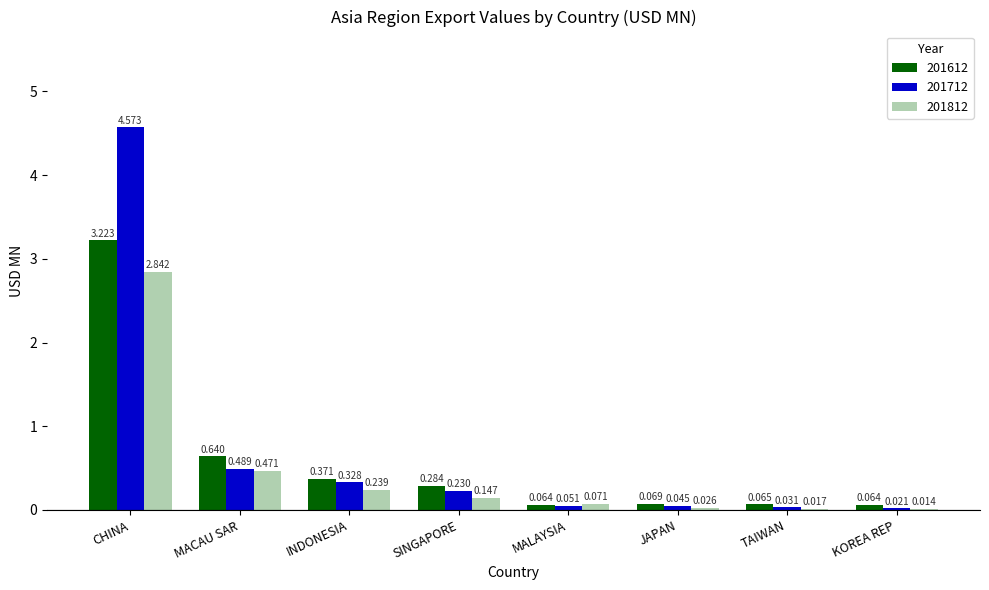

The 201712 series shows 0.5 at INDONESIA. True or false?

False